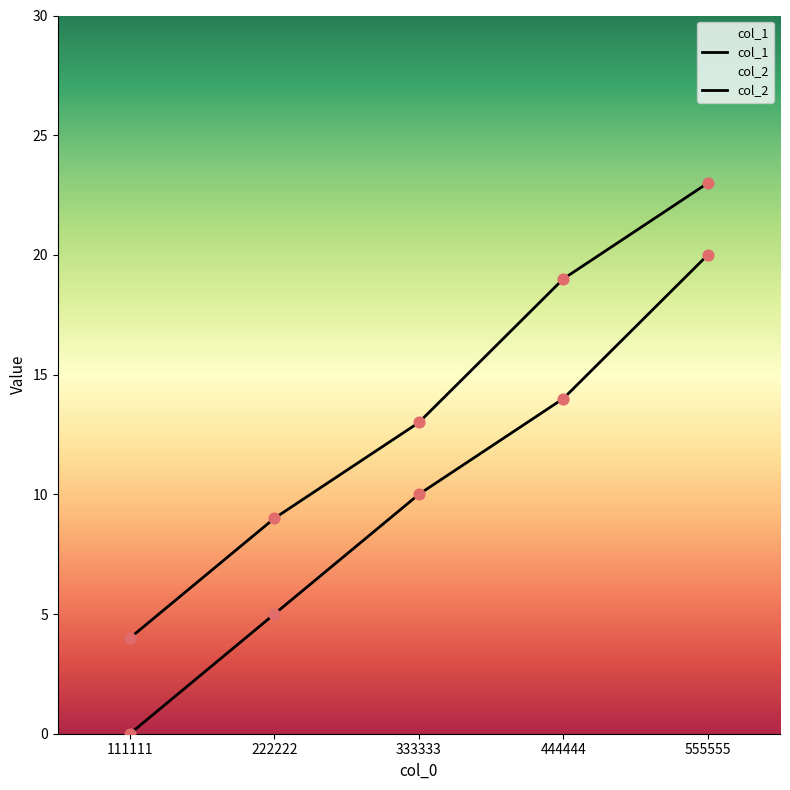

Is the value of col_2 at 222222 greater than the value of col_1 at 555555?

No